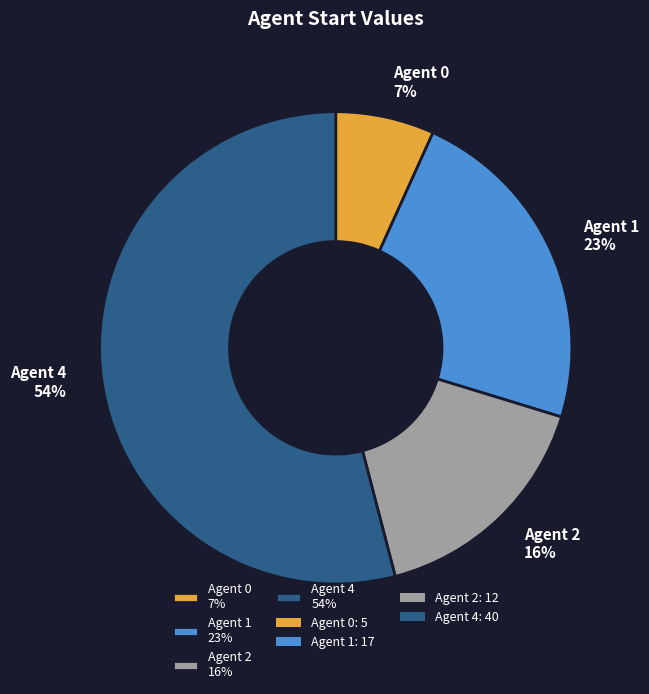

To the nearest percent, what is the difference between the Agent 2 16% and Agent 4 54% slice percentages?

38%